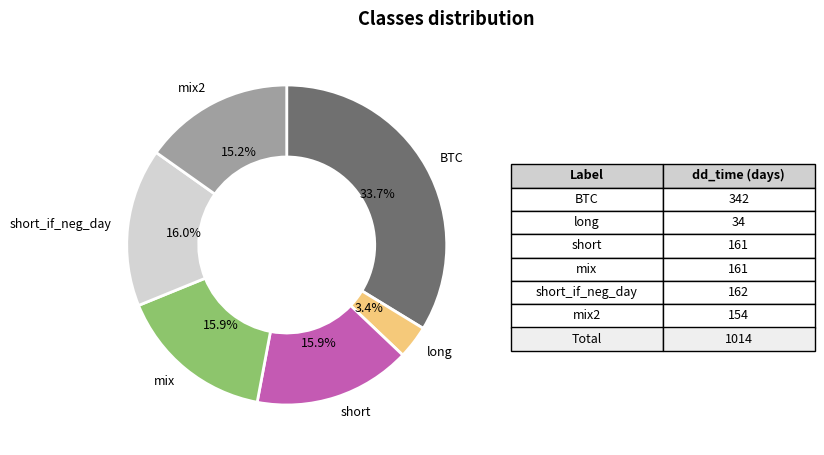

Does any single category account for the majority?

No